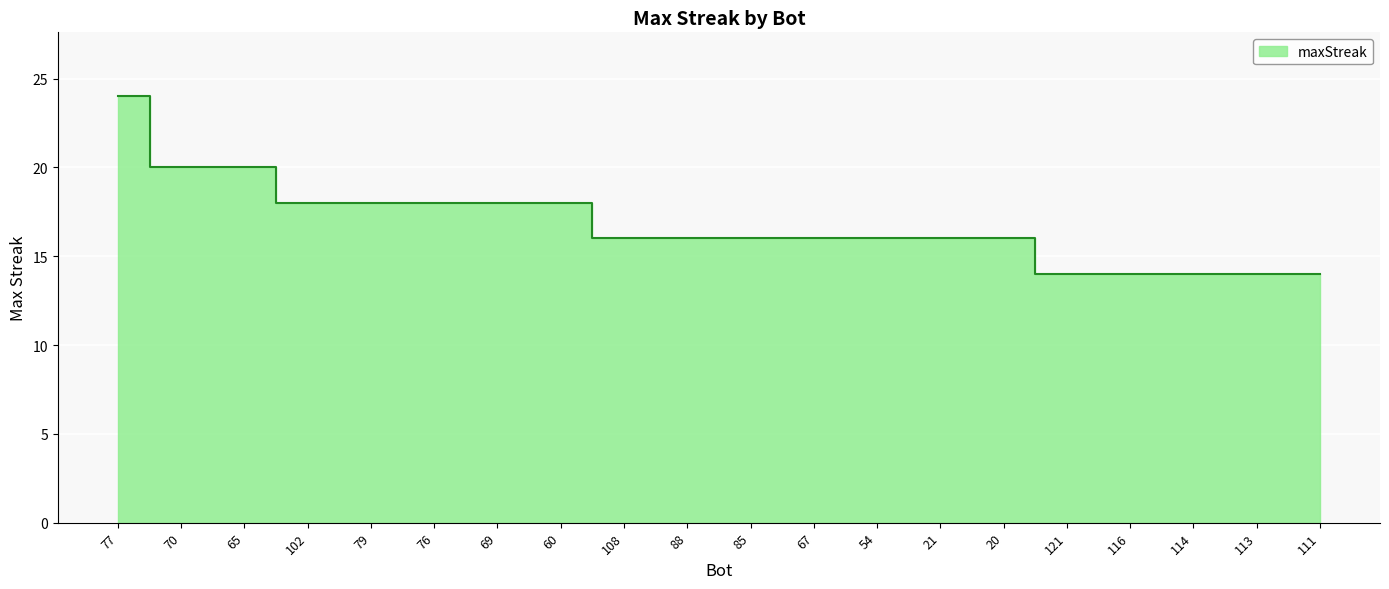

What is the ratio of the value at 85 to the value at 88?

1.0